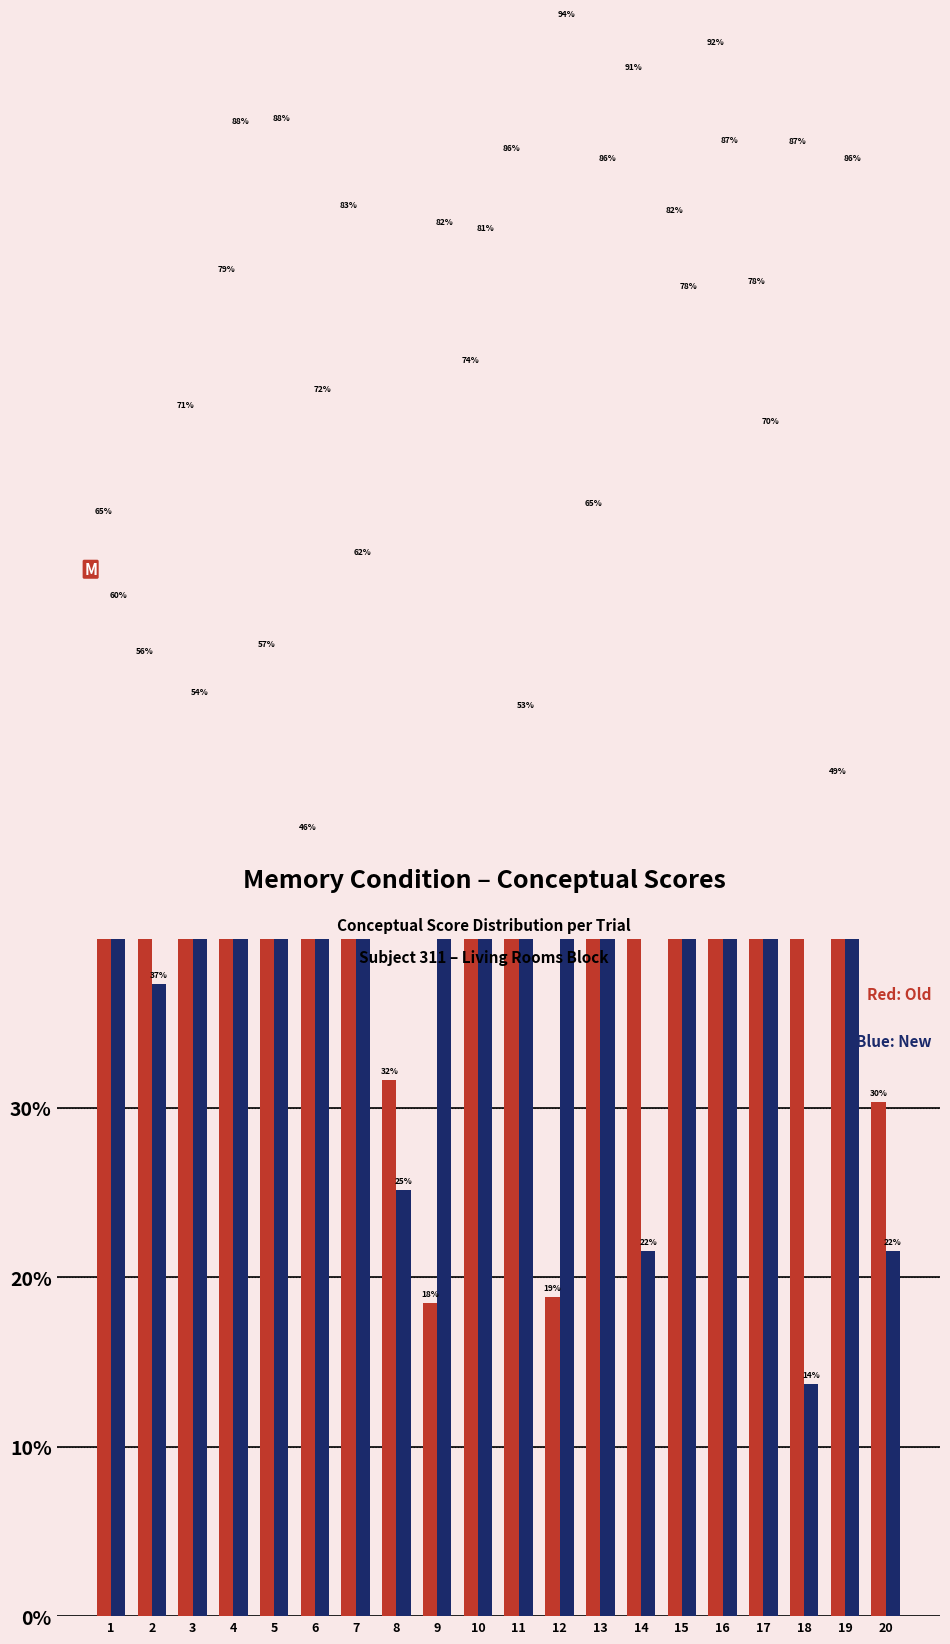

What is the value of the new bar at the 9th from the left?

0.8